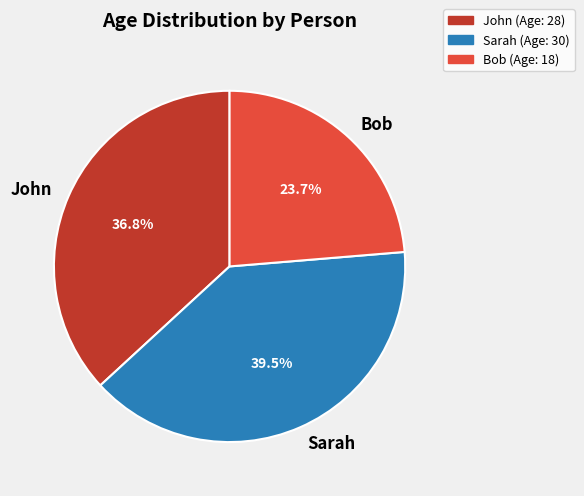

Is the sum of Sarah and Bob greater than half?

Yes